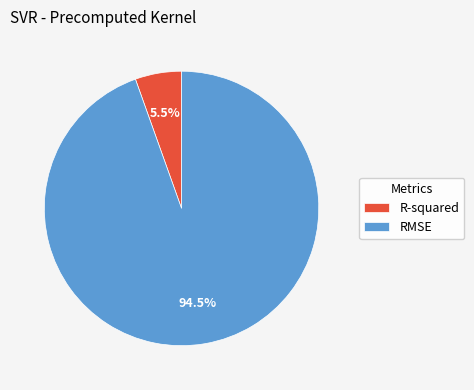

Which has a higher value, RMSE or R-squared?

RMSE